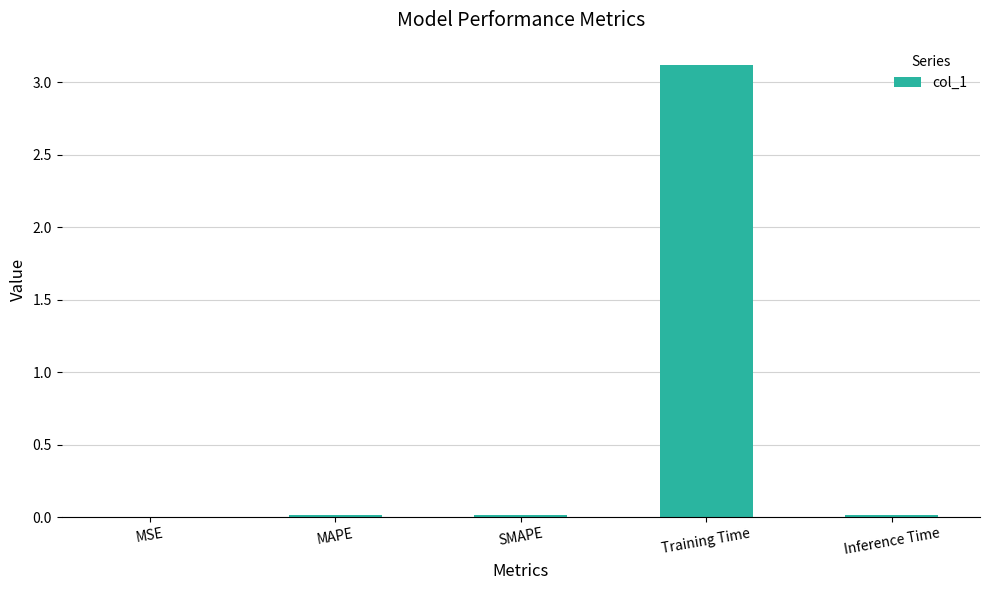

Between Training Time and MSE, which is larger?

Training Time